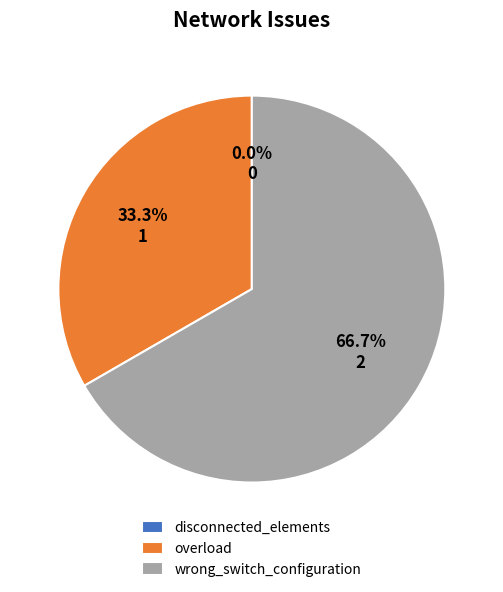

Which slice is the largest?

wrong_switch_configuration